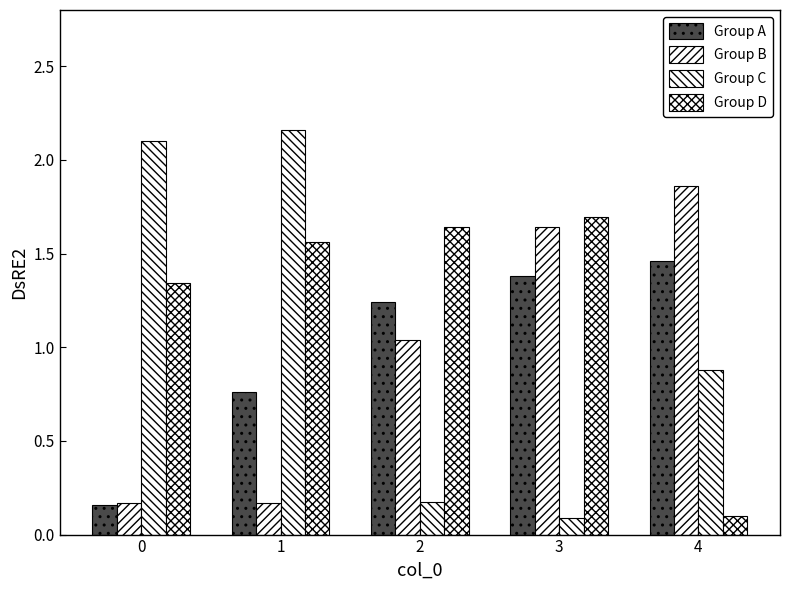

Is it true that Group C equals 0.2 at 2?

False